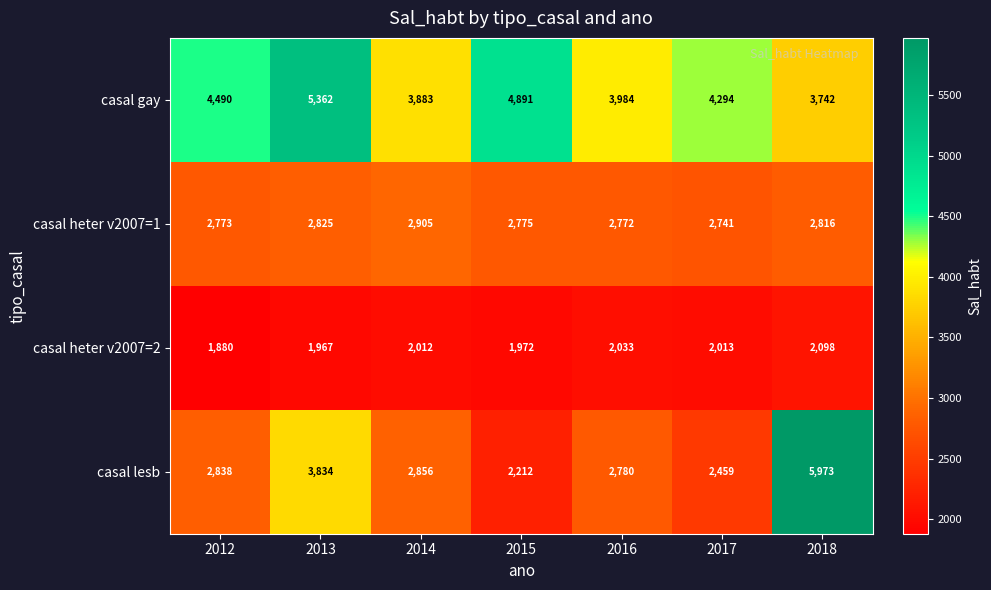

What value does the casal gay series have at 2013?

5362